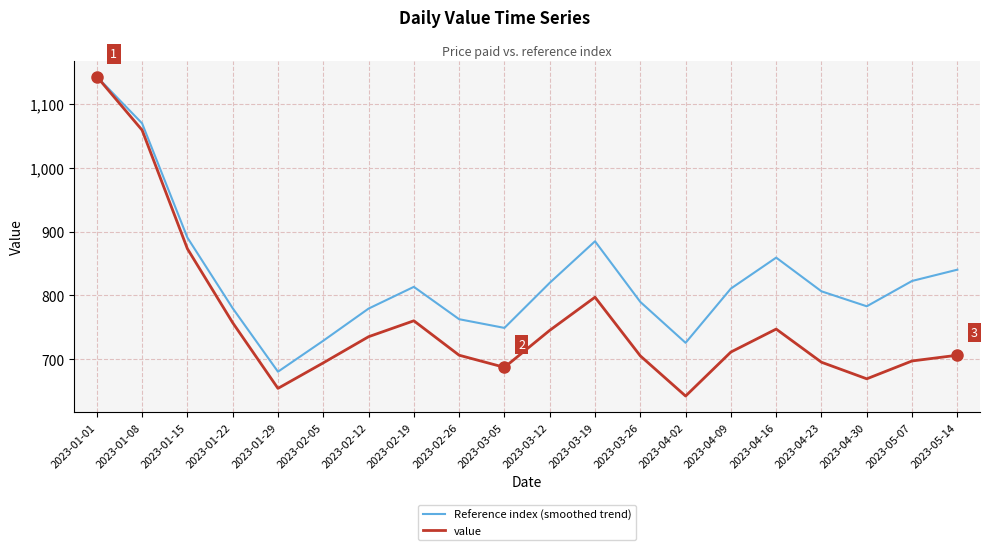

Between 2023-02-12 and 2023-04-02, which series saw the biggest shift?

value